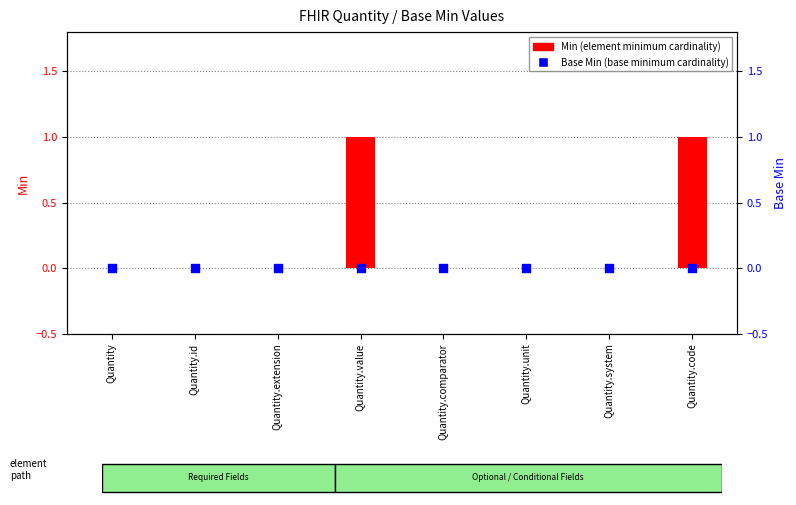

Which series reaches the maximum Y coordinate?

Min